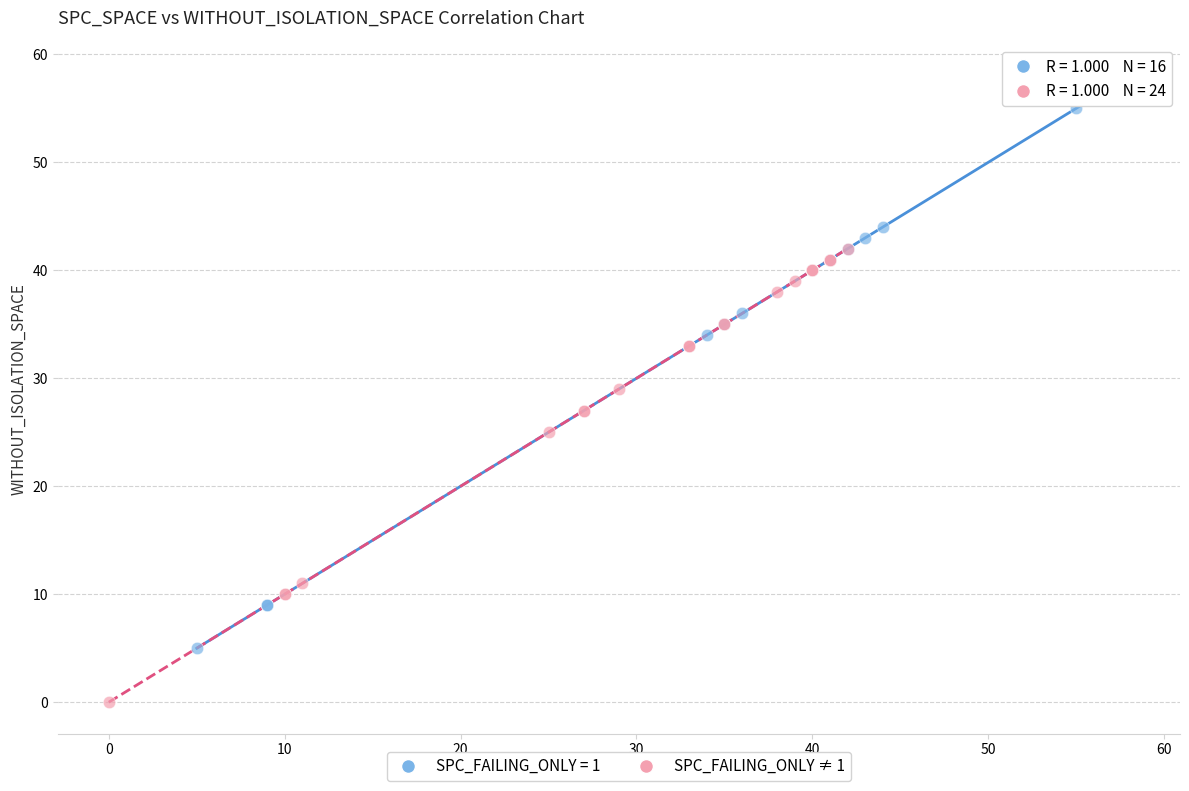

Which series contains the highest Y value?

SPC_FAILING_ONLY = 1